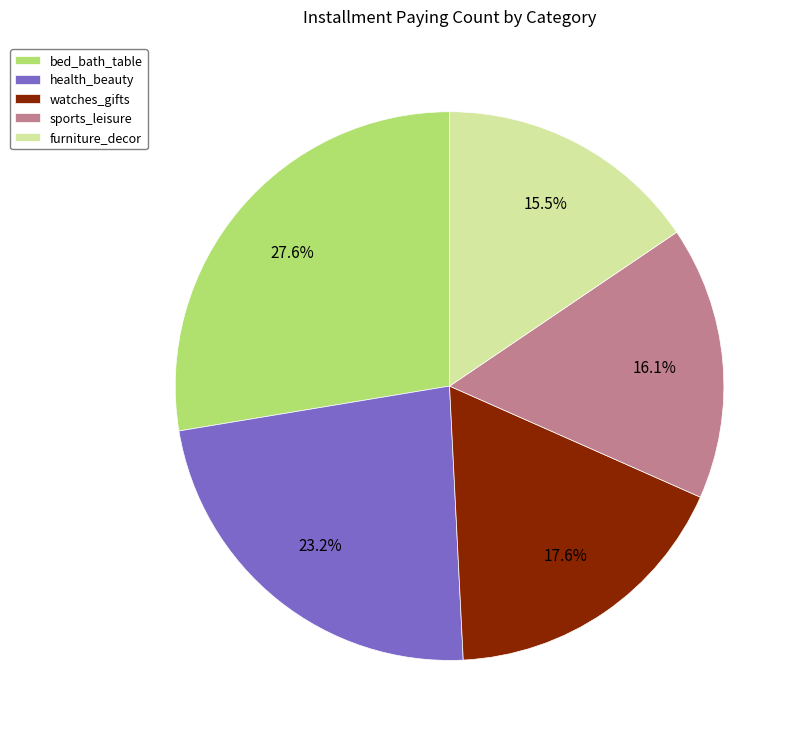

Is bed_bath_table the majority of the pie?

No